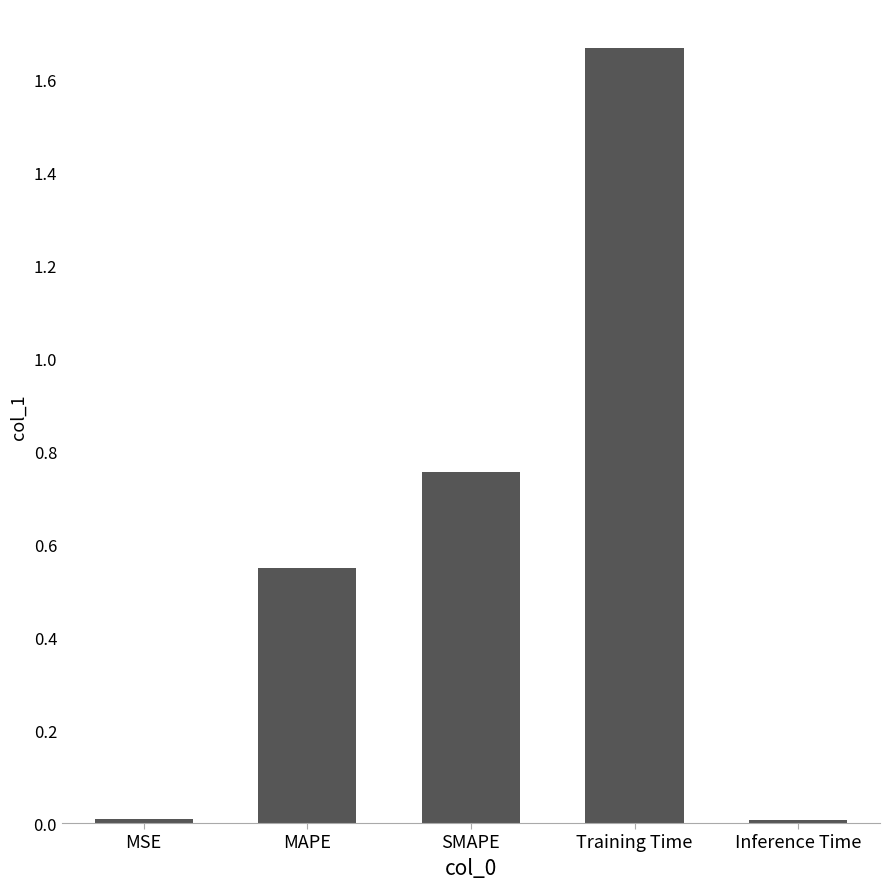

What is the label of the 5th bar from the right?

MSE